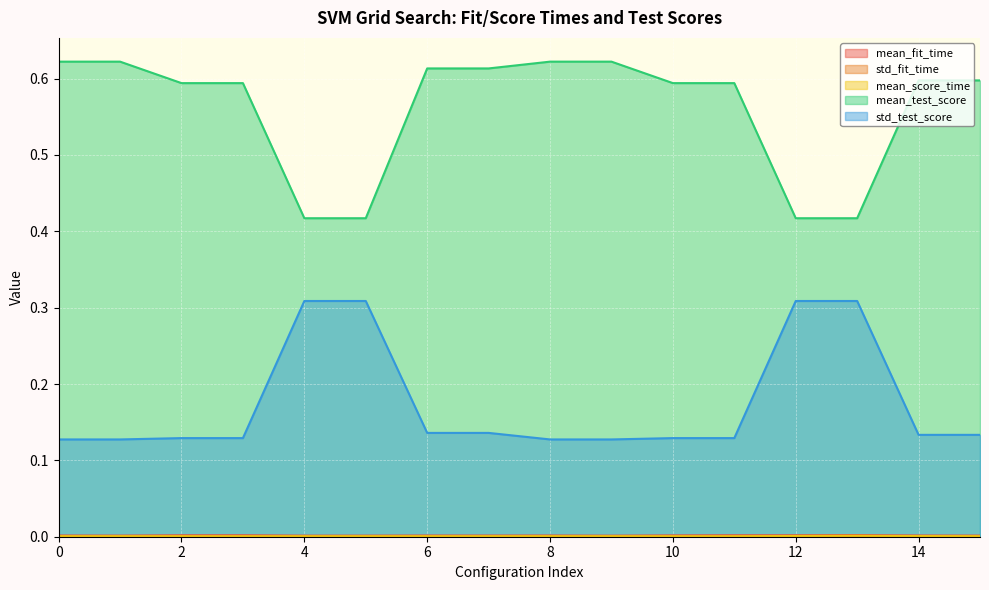

List the series in order of their peak value, lowest first.

mean_score_time, std_fit_time, mean_fit_time, std_test_score, mean_test_score